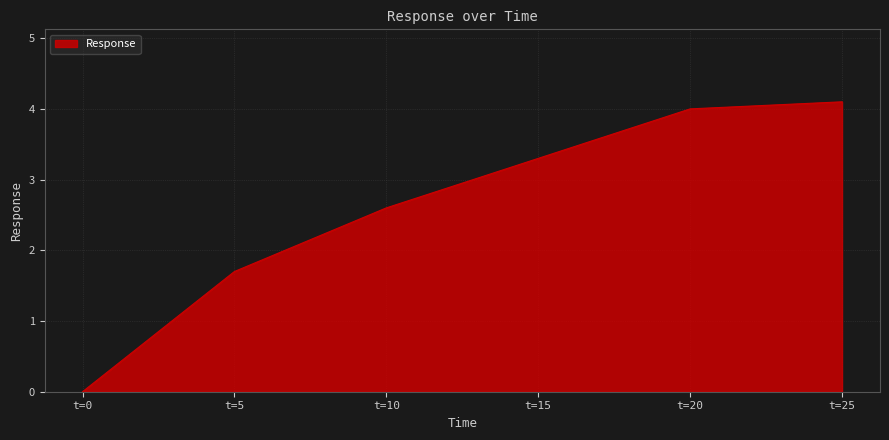

Does the chart display data point markers on the line(s)?

No